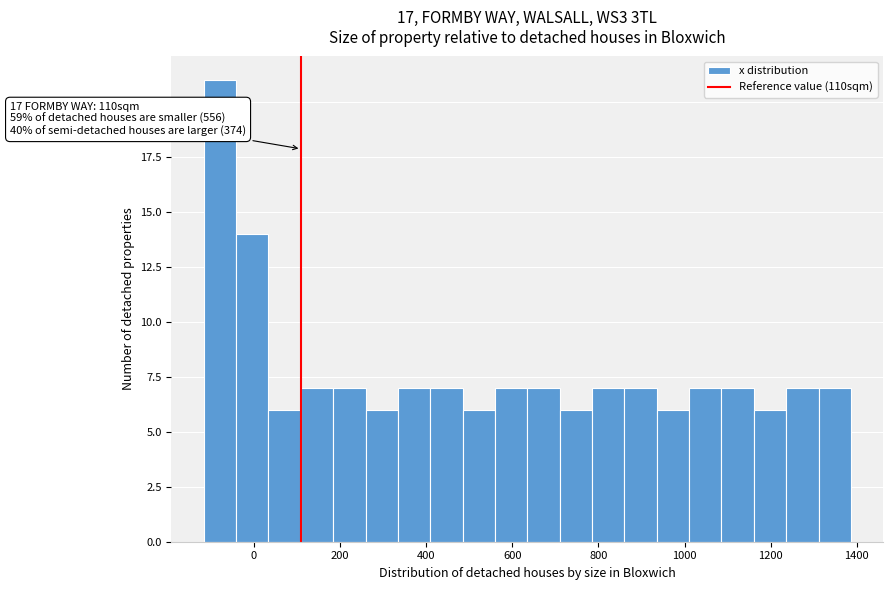

Read against the x-axis, roughly where is the centre of the tallest bar?

-80